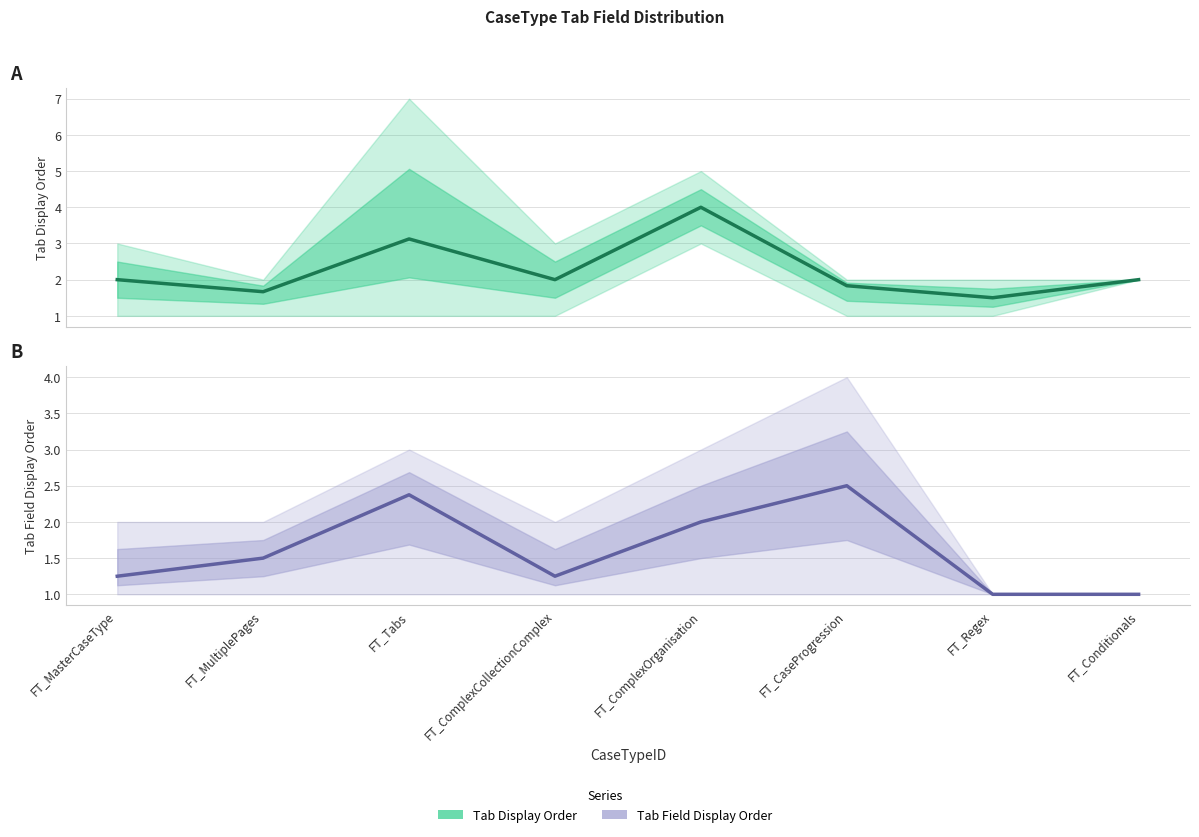

How many distinct data groups are displayed?

2